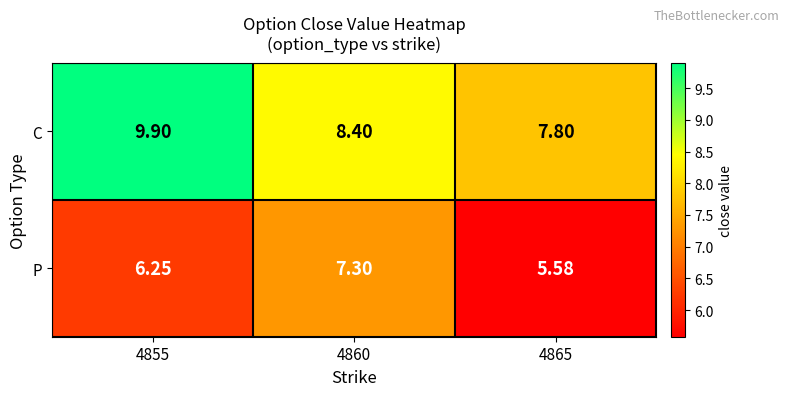

At 4860, list the series in order from largest to smallest.

C, P